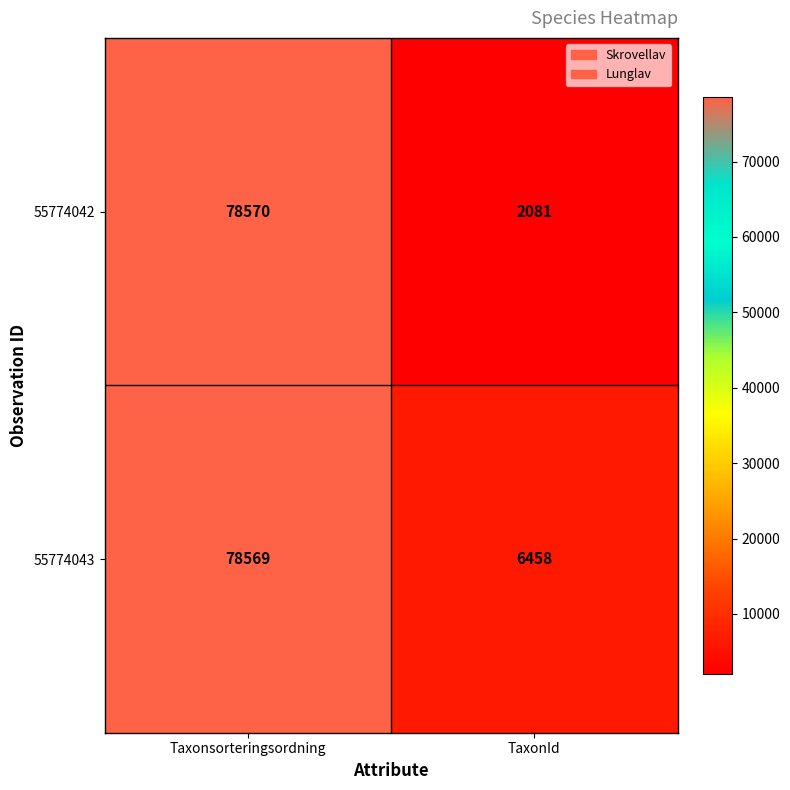

List the series in order of their overall mean, highest first.

55774043, 55774042